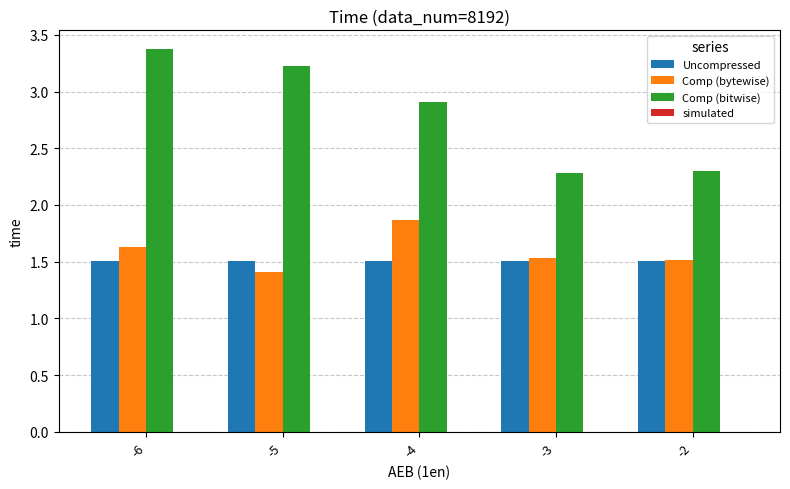

At which category is the sum across all series the highest?

-6